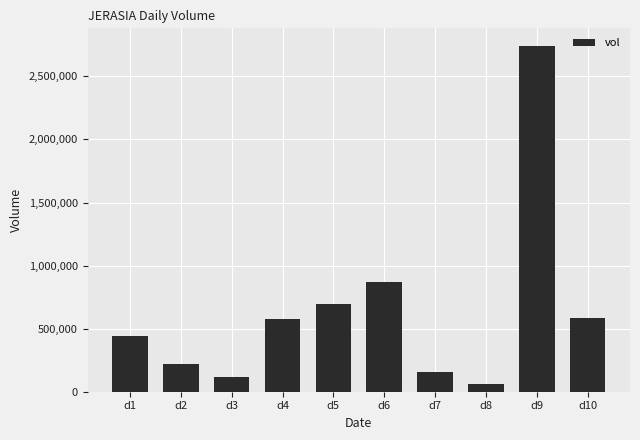

The value at d2 is 216100. True or false?

True